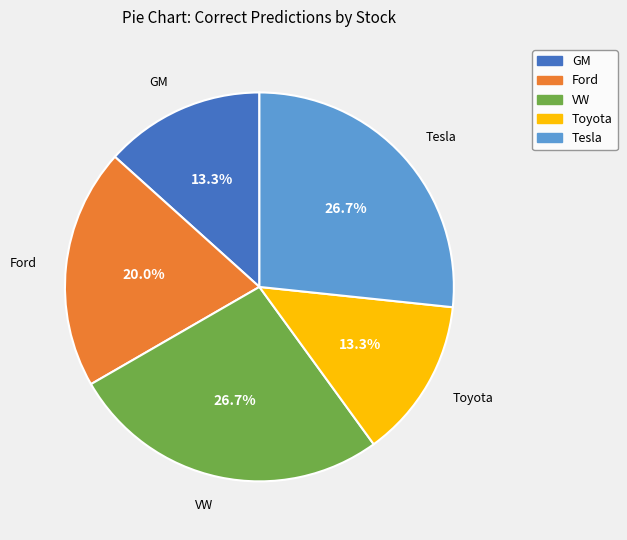

Is it true that Ford is 20% of the pie?

True